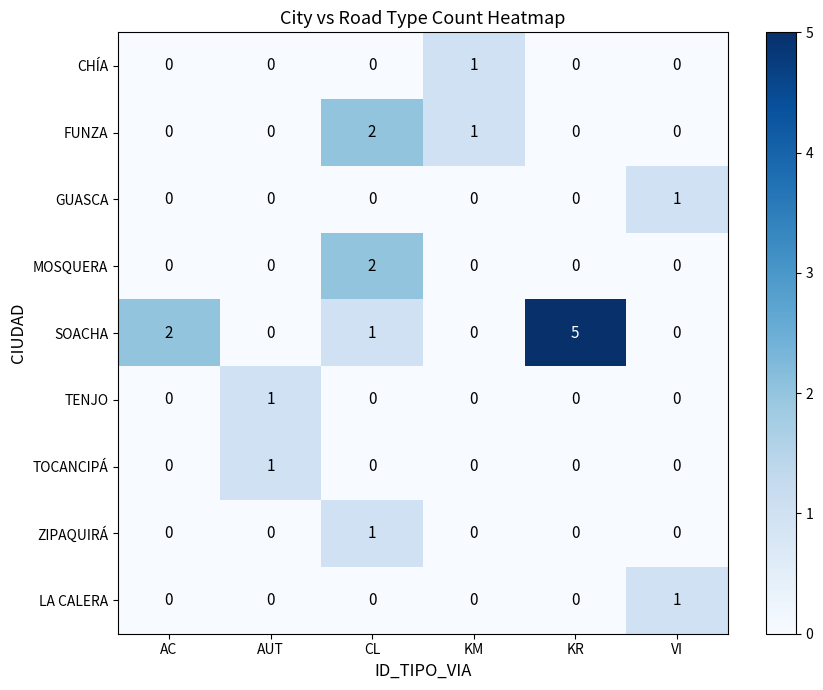

How many data points in LA CALERA are above 0?

1